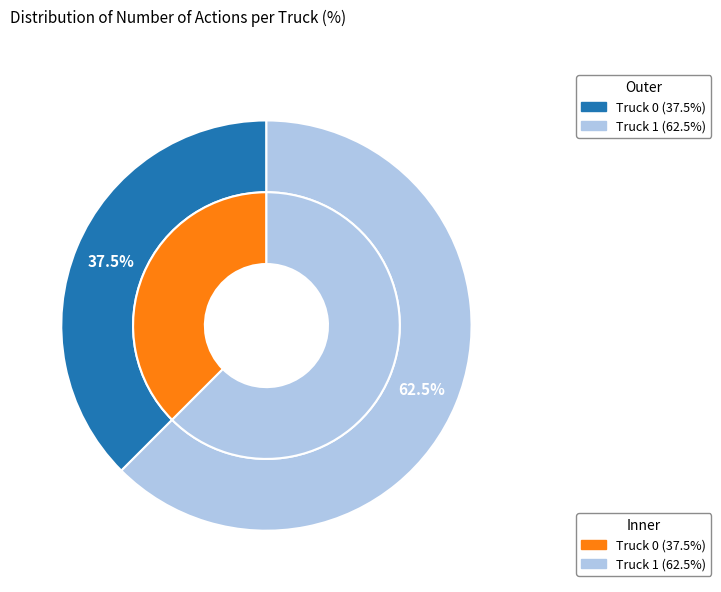

True or false: Truck 1 accounts for 62% of the total.

True